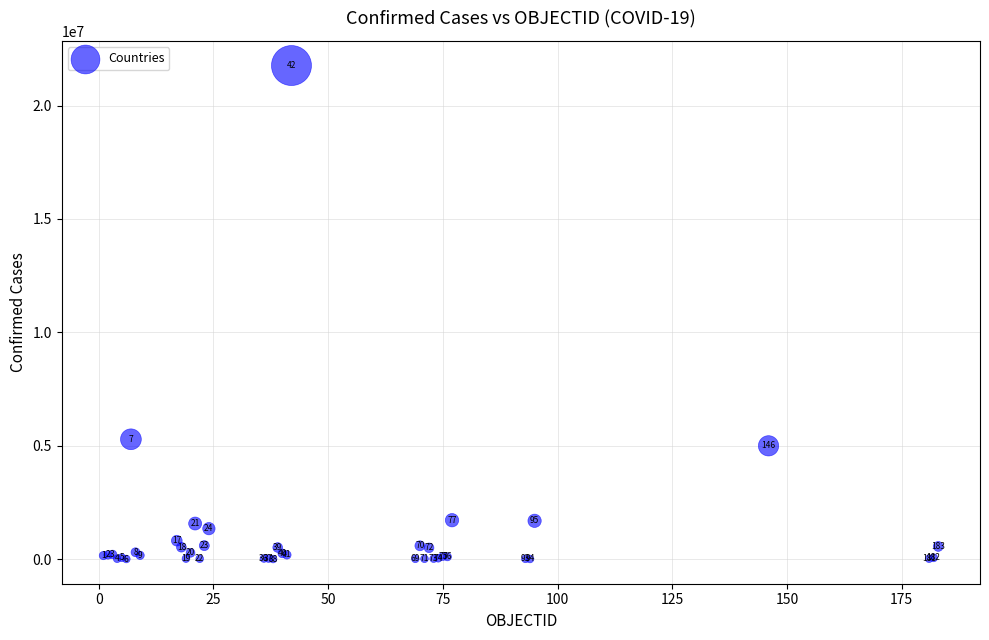

What Y value in the scatter plot is closest to 10884394?

5284485